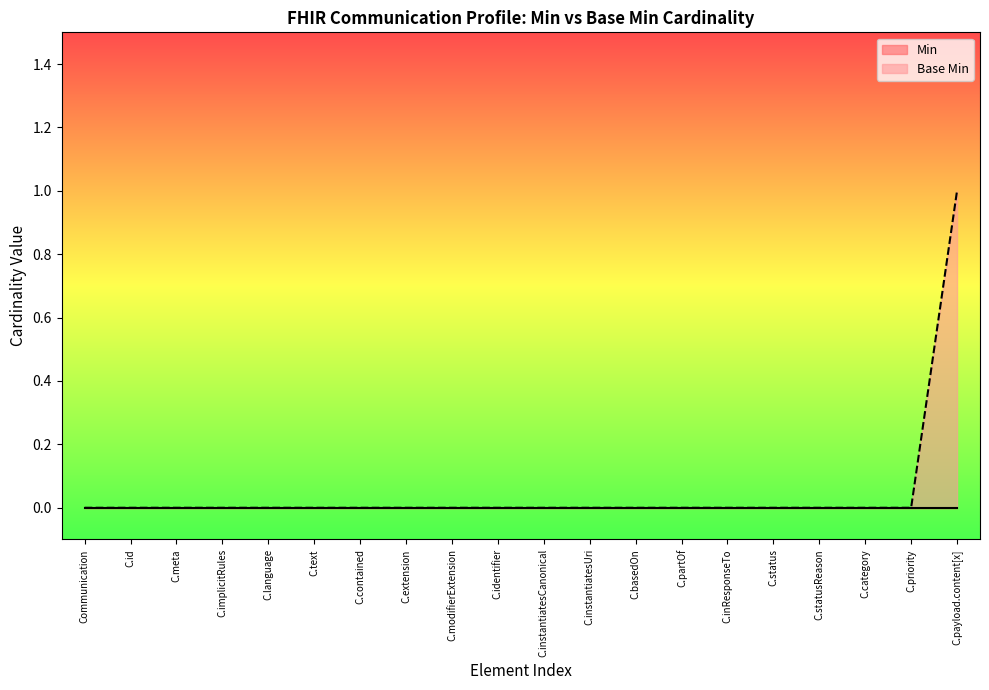

At which category is the sum across all series the highest?

C.payload.content[x]